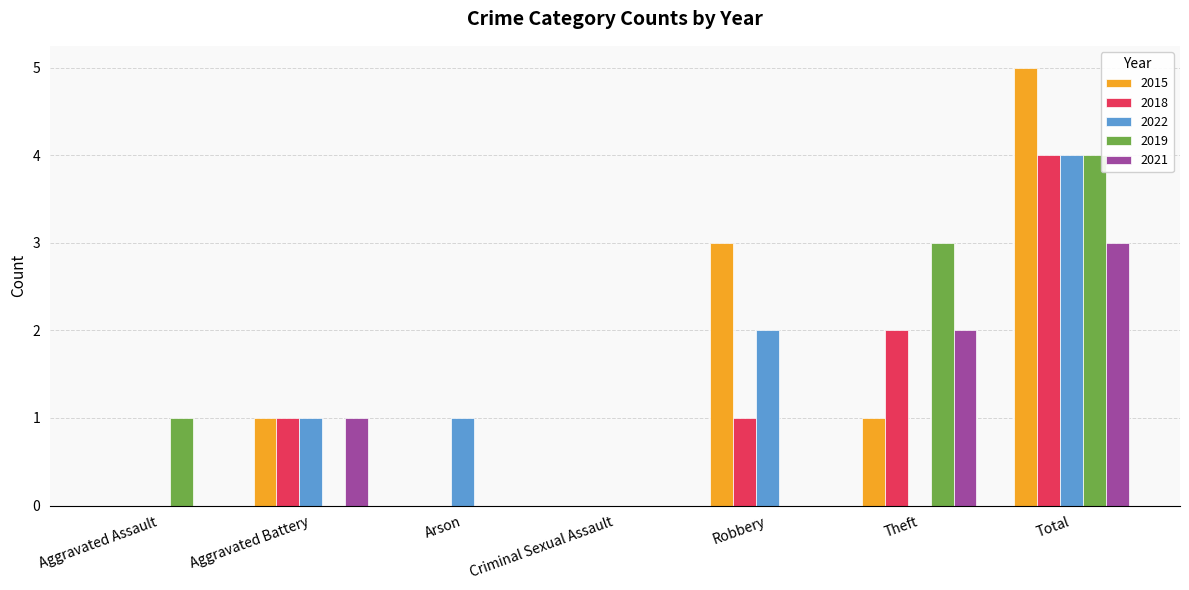

What is the sum of all 2018 values?

8